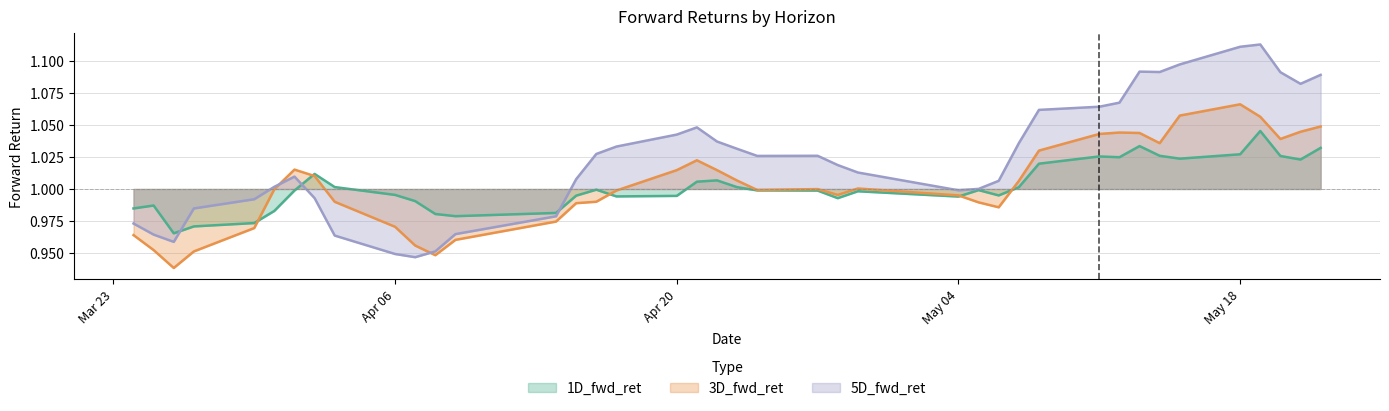

How many intersections are there between 5D_fwd_ret and 1D_fwd_ret?

3